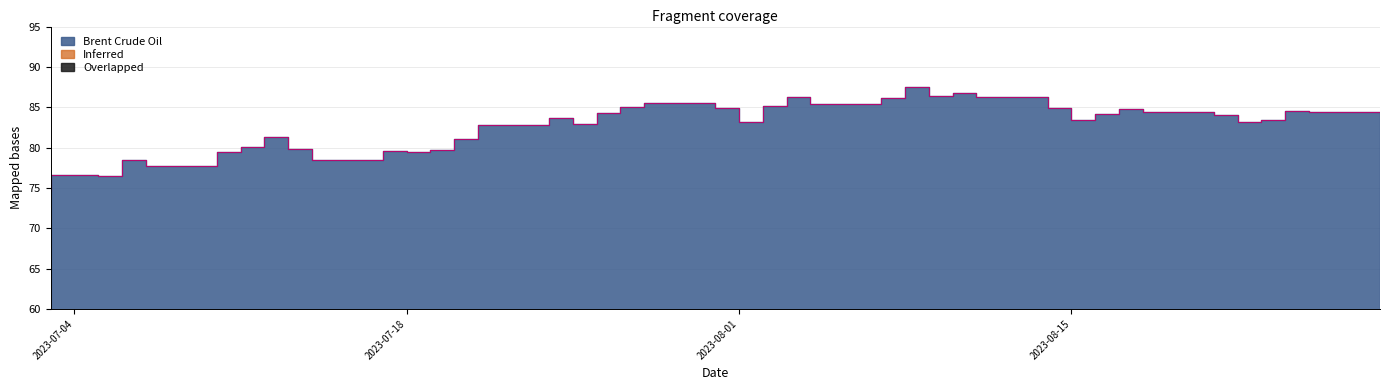

How many interior local valleys (lower than both neighbors) does the data have?

10